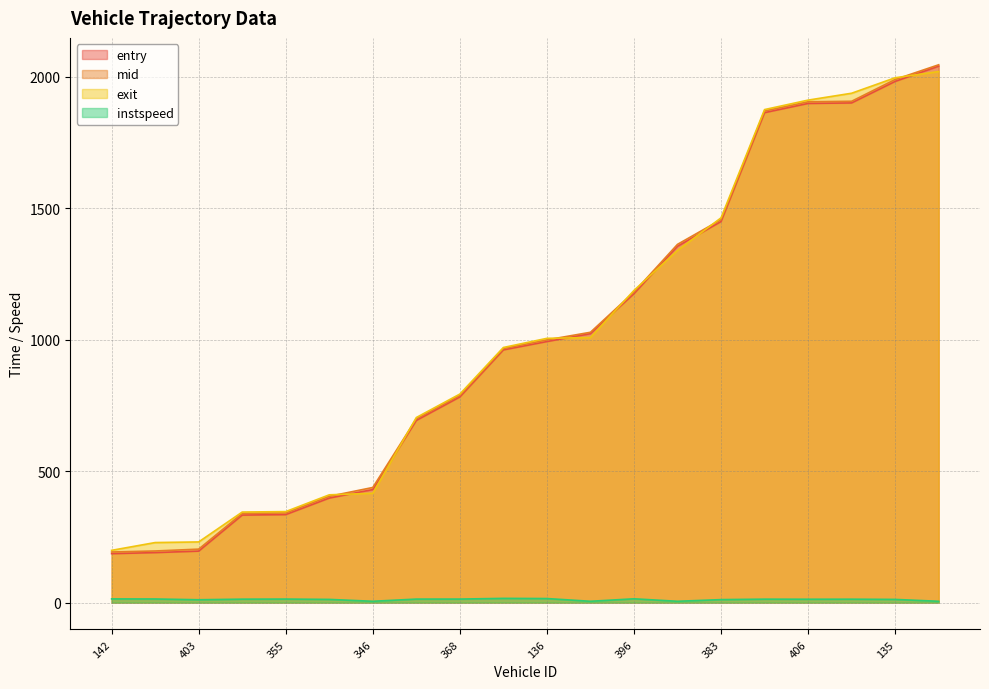

Reading left to right, extract all data points from this chart.

entry: 142=186.2	386=190.2	403=195.9	389=333.0	355=334.8	151=397.7	346=430.2	340=693.2	368=782.5	334=961.6	136=993.3	139=1023.3	396=1175.3	404=1355.8	383=1449.8	376=1864.3	406=1899.3	397=1901.3	135=1983.1	2394=2041.3
mid: 142=192.5	386=196.4	403=203.4	389=339.3	355=341.1	151=404.4	346=438.0	340=699.2	368=788.4	334=966.5	136=999.6	139=1028.6	396=1181.5	404=1363.1	383=1457.1	376=1870.6	406=1905.6	397=1907.5	135=1990.4	2394=2046.4
exit: 142=198.8	386=228.4	403=230.8	389=344.5	355=346.3	151=410.0	346=416.0	340=704.2	368=793.4	334=970.7	136=1005.5	139=1008.7	396=1187.6	404=1340.0	383=1463.9	376=1875.9	406=1911.9	397=1938.1	135=1997.0	2394=2020.7
instspeed: 142=14.0	386=13.7	403=10.8	389=13.0	355=13.4	151=12.1	346=5.0	340=13.3	368=13.4	334=16.0	136=15.4	139=5.0	396=14.4	404=5.0	383=11.3	376=13.1	406=12.8	397=12.9	135=12.1	2394=5.0